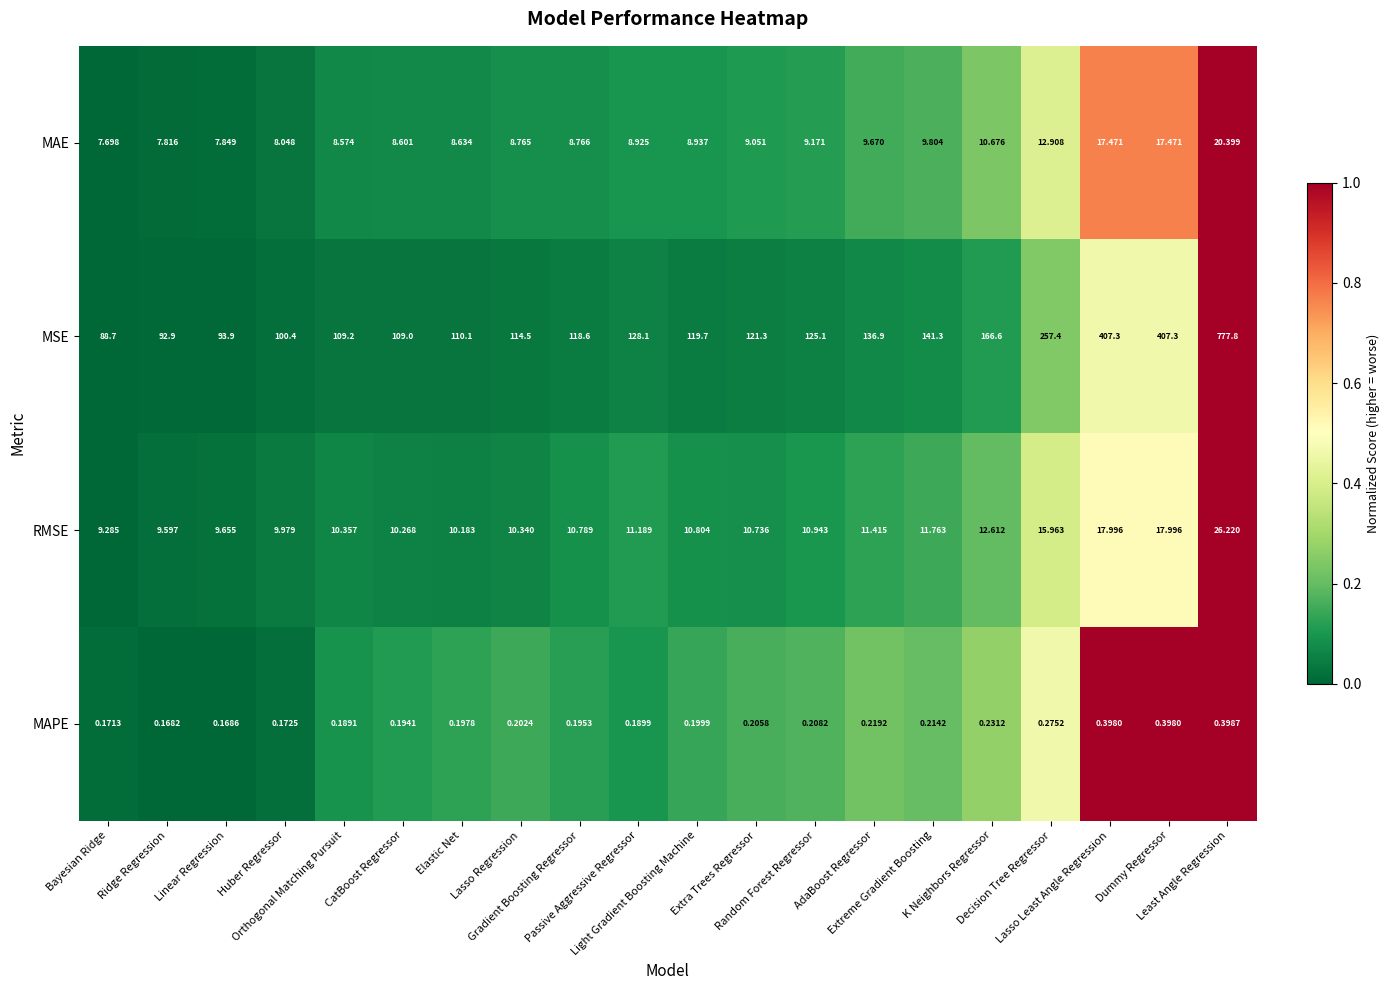

Which series has the largest total across all categories?

MSE